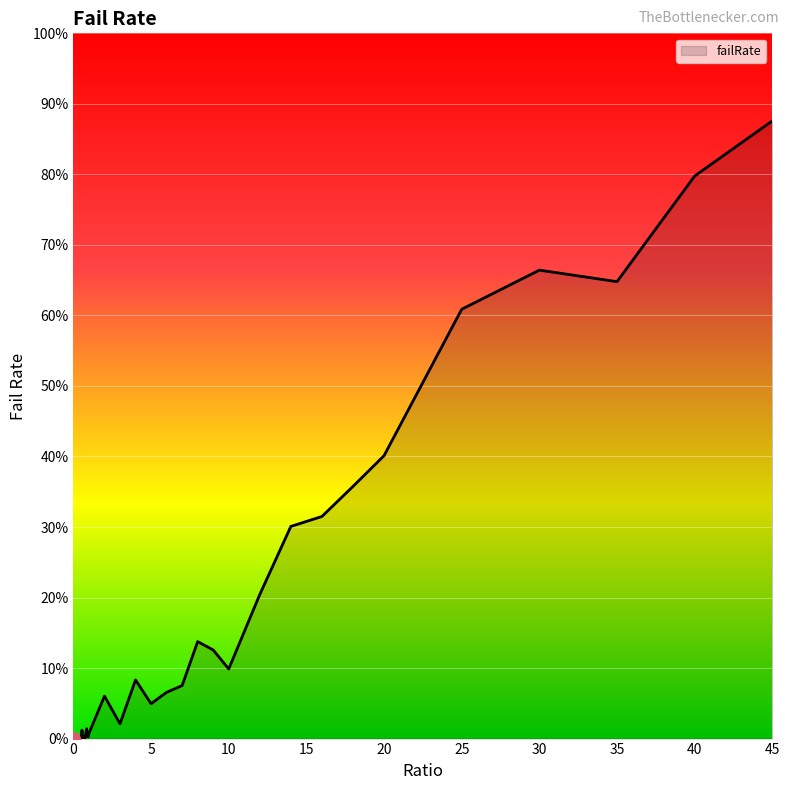

Reading right to left, list all the values displayed in this chart.

0.9	0.8	0.6	0.7	0.6	0.4	0.4	0.3	0.3	0.2	0.1	0.1	0.1	0.1	0.1	0.0	0.1	0.0	0.1	0.0	0.0	0.0	0.0	0.0	0.0	0.0	0.0	0.0	0.0	0.0	0.0	0.0	0.0	0.0	0.0	0.0	0.0	0.0	0.0	0.0